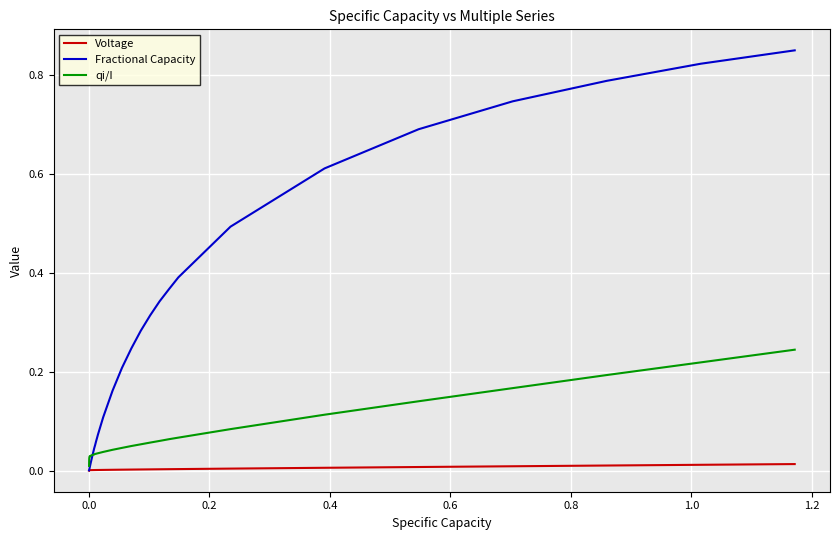

Which series has the largest total across all categories?

Fractional Capacity